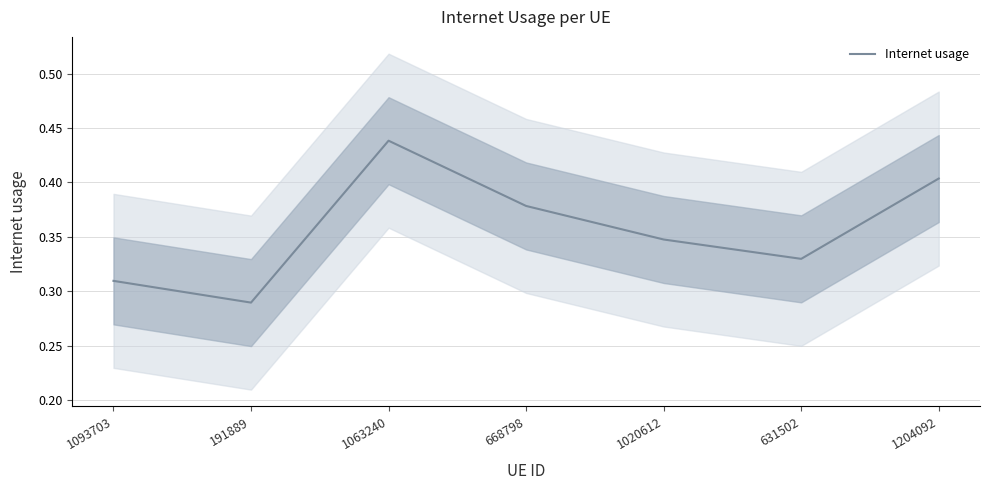

The chart shows a value of 0.4 at 1063240. True or false?

True